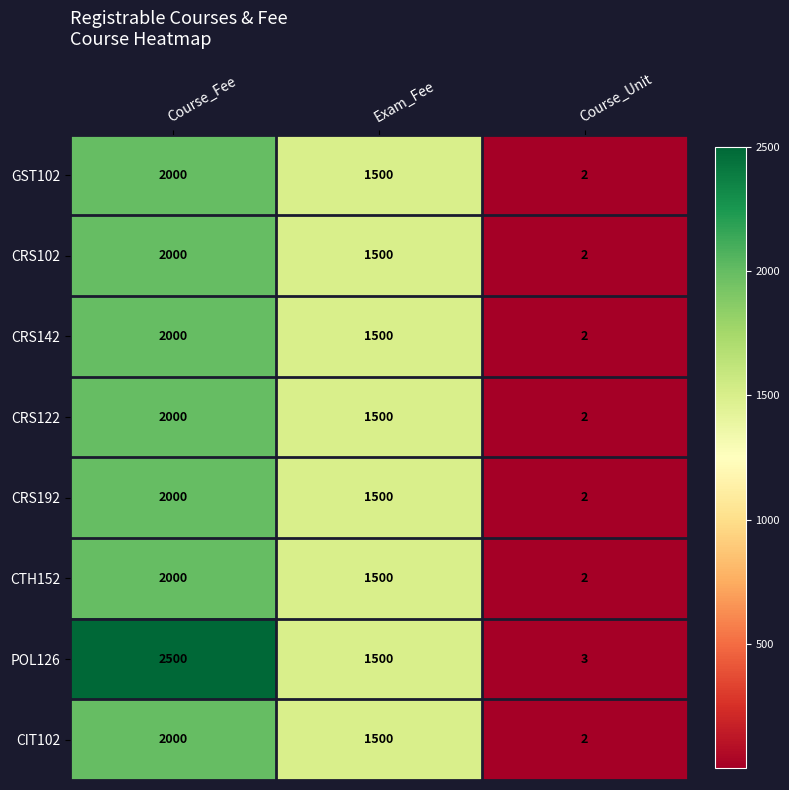

List the labels in order of CTH152 value, largest first.

Course_Fee, Exam_Fee, Course_Unit